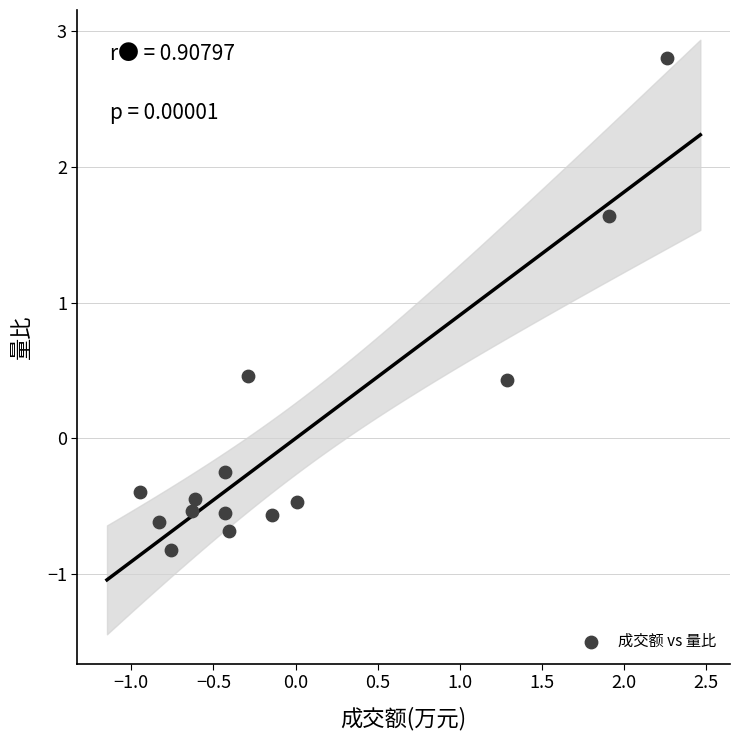

What is the range of Y values (max minus min)?

3.6